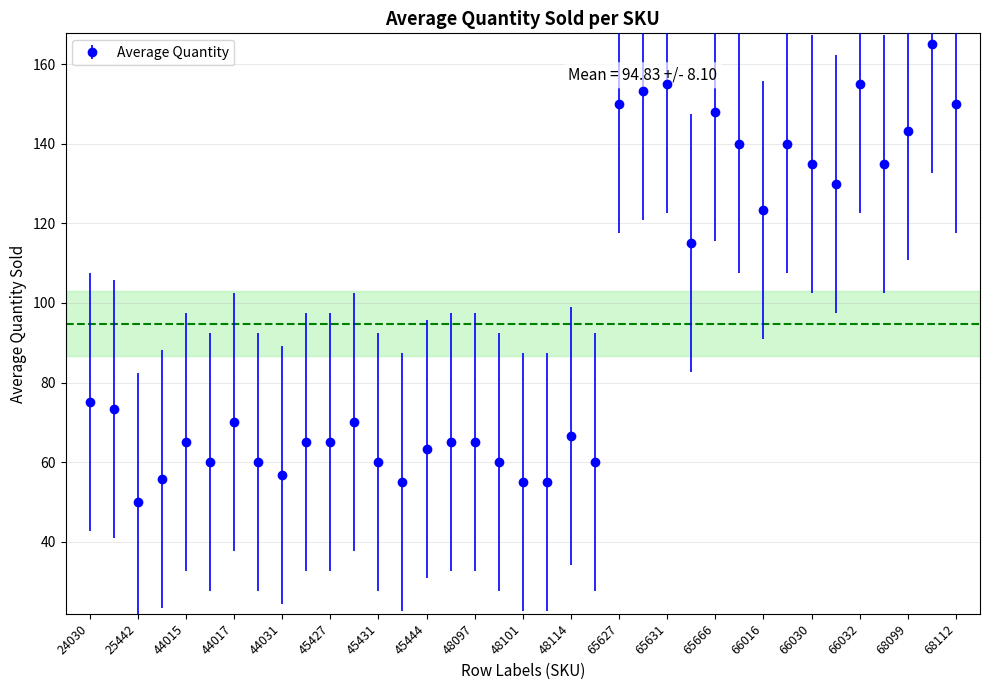

What is the difference between the second highest and minimum values?

105.0